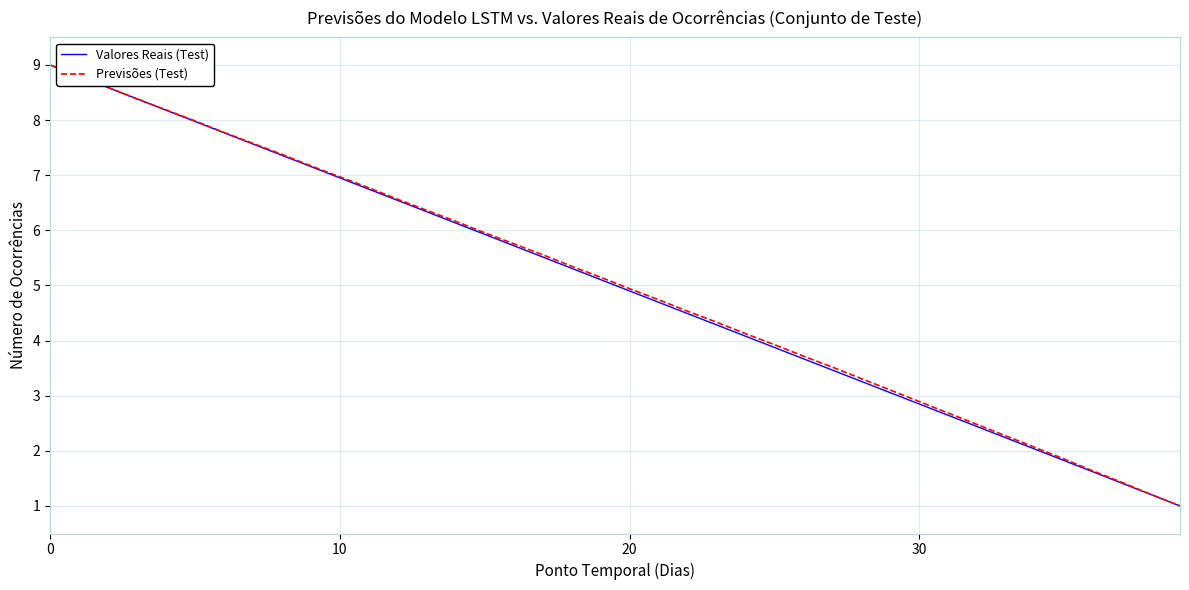

What is the minimum value for Previsões (Test)?

1.0